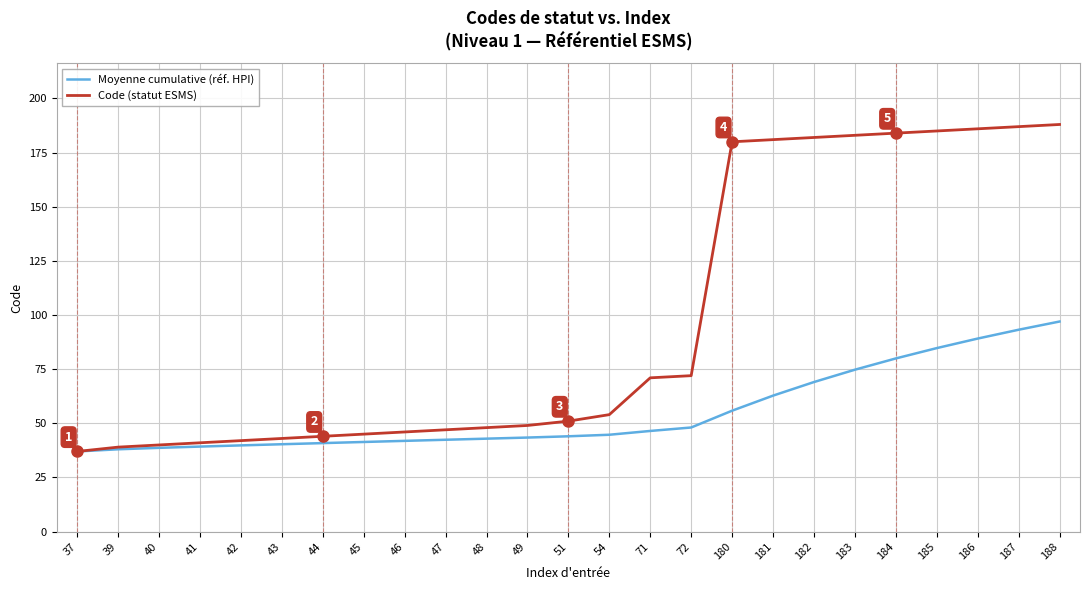

The value of Moyenne cumulative (réf. HPI) at 44 is 21.4. True or false?

False